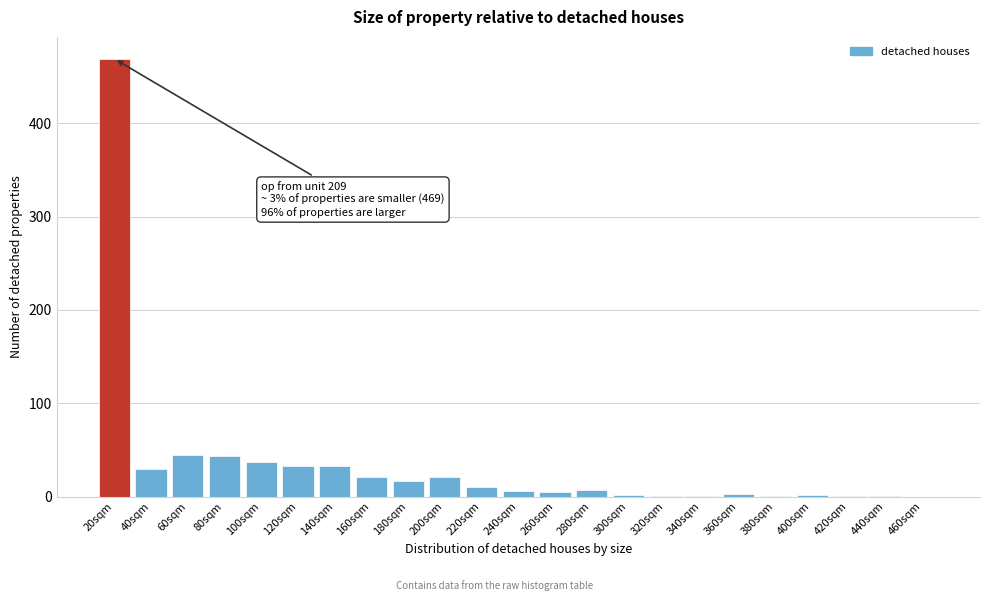

What is the sum of all values?

789